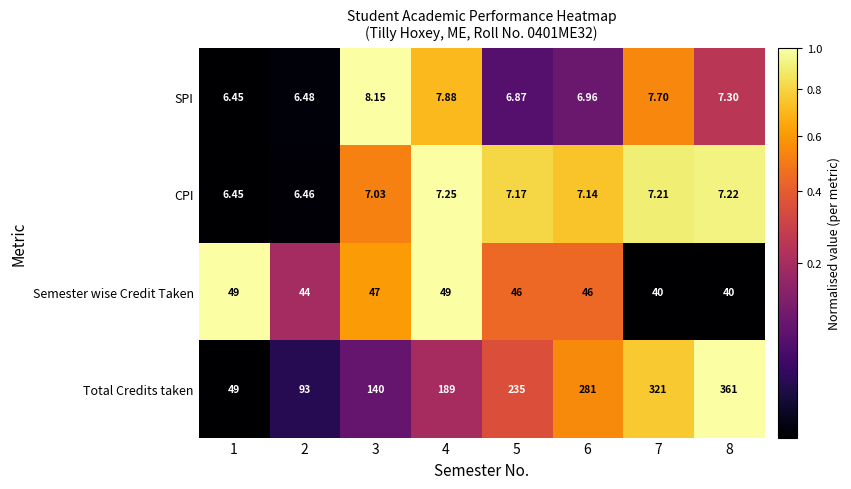

Is the value of Total Credits taken at 2 greater than the value of SPI at 8?

Yes